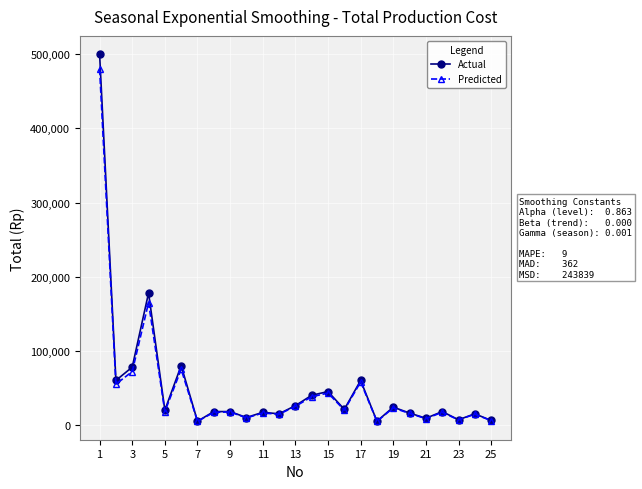

True or false: Actual has more than 1 points higher than both neighbors.

True